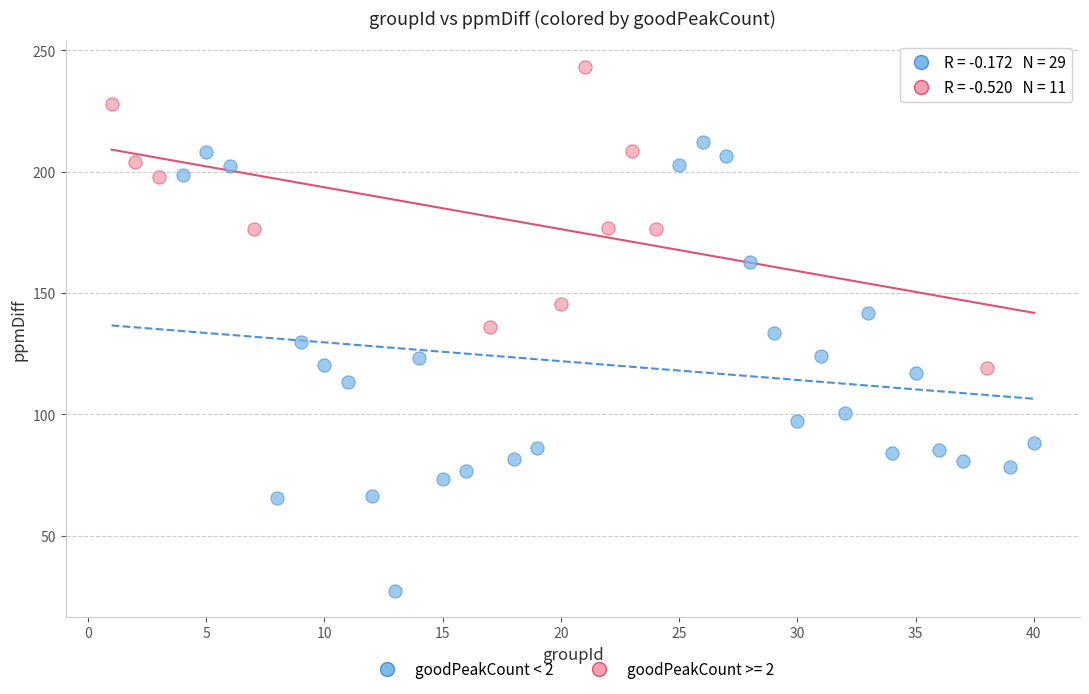

Which series reaches the minimum Y coordinate?

goodPeakCount < 2